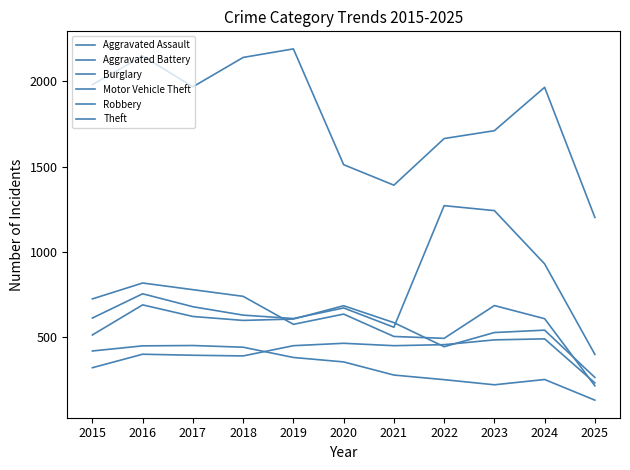

How many lines are shown in the chart?

6